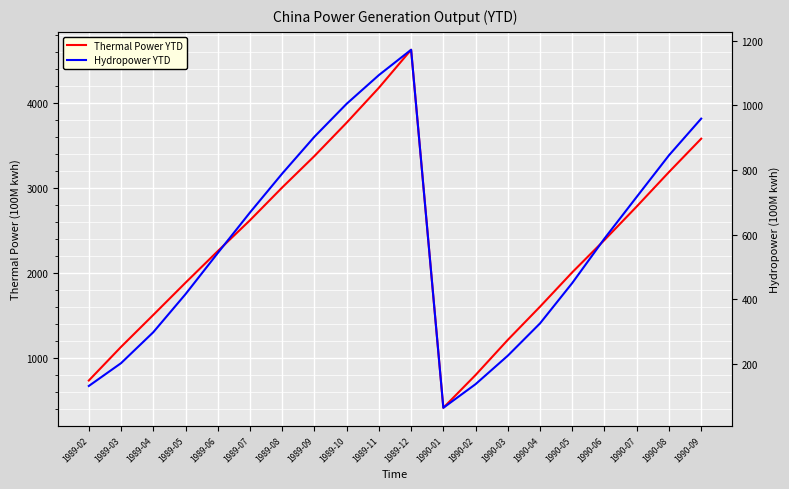

Rank the series by their average value, from highest to lowest.

Thermal Power YTD, Hydropower YTD